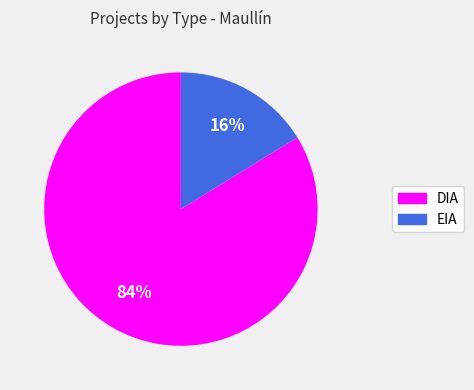

Combined, do EIA and DIA account for over 50%?

Yes